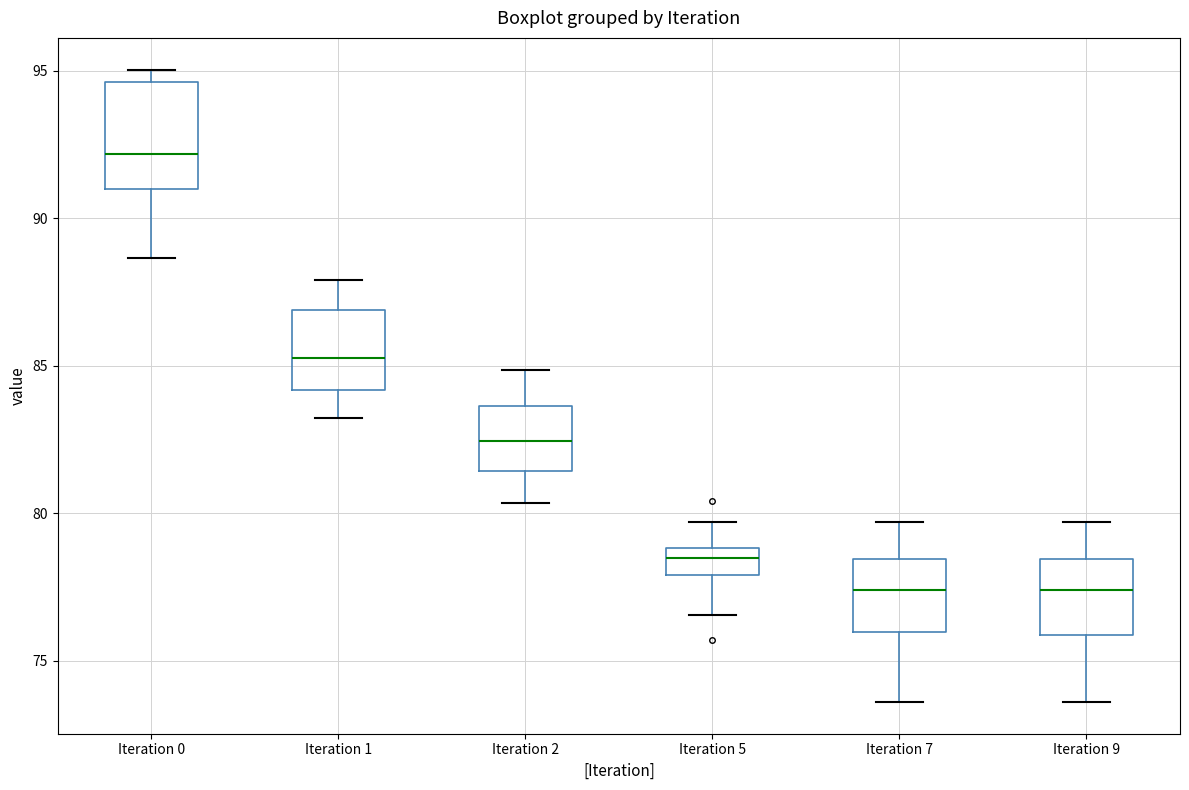

Which box is the tallest, from its lower edge to its upper edge?

Iteration 0